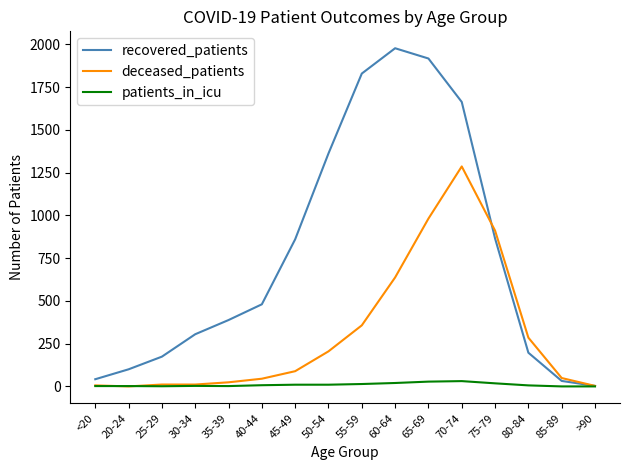

Which series has the widest spread of values?

recovered_patients